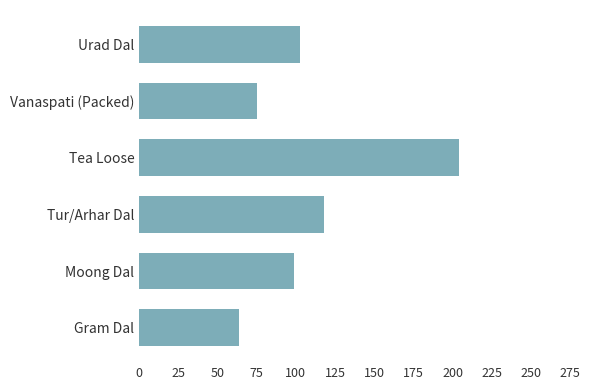

How many bars are there in total?

6